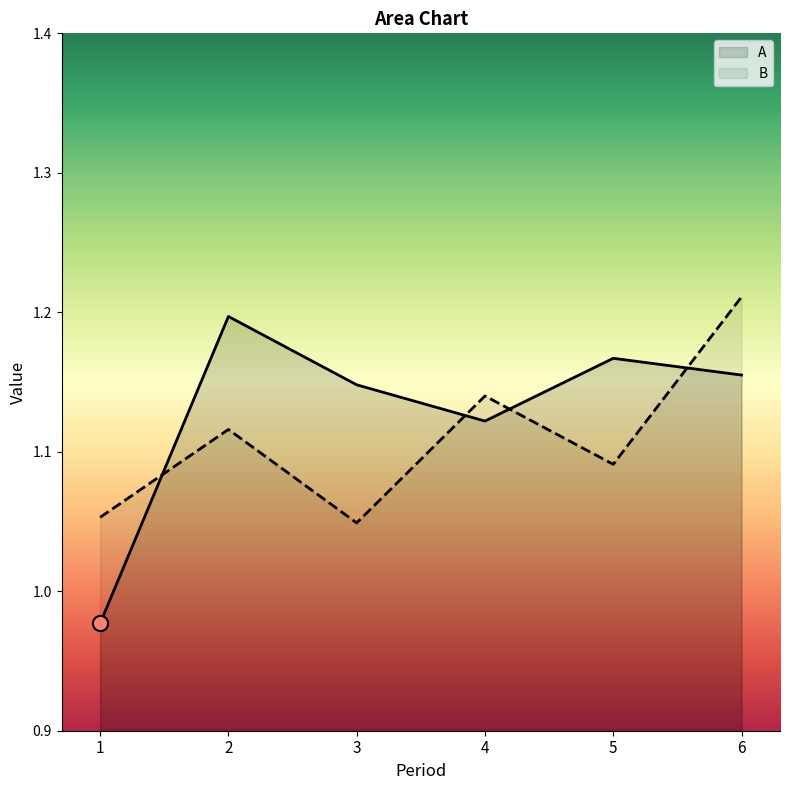

What is the total value across all series at 1?

2.0